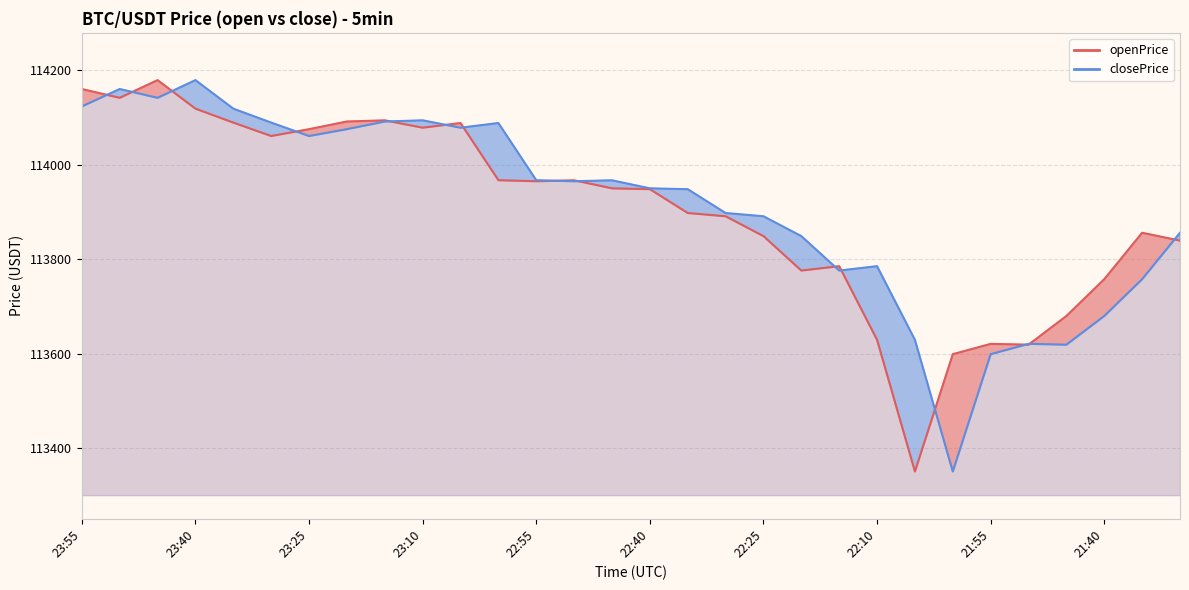

What position from the left is 23:40?

4